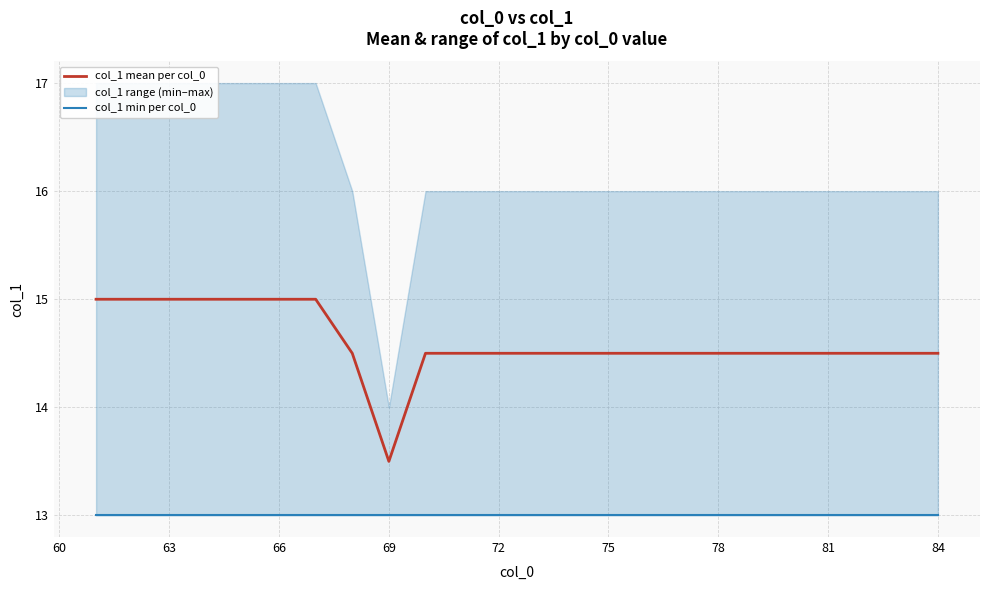

The col_1 mean per col_0 series shows 14.5 at 78. True or false?

True